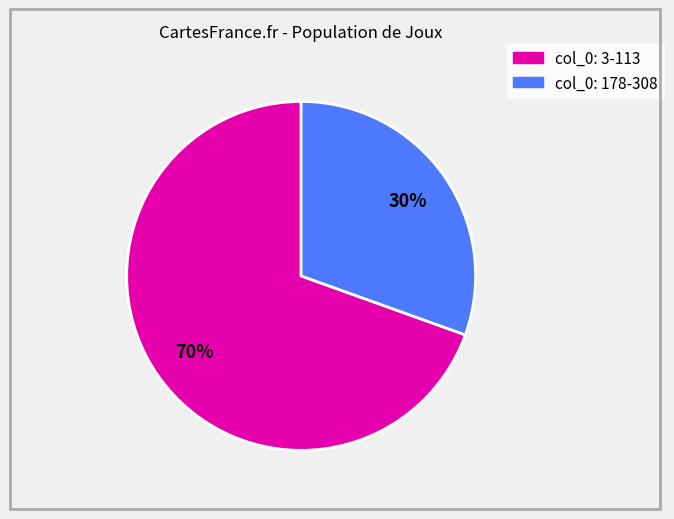

Is there any slice that represents more than half of the pie?

Yes